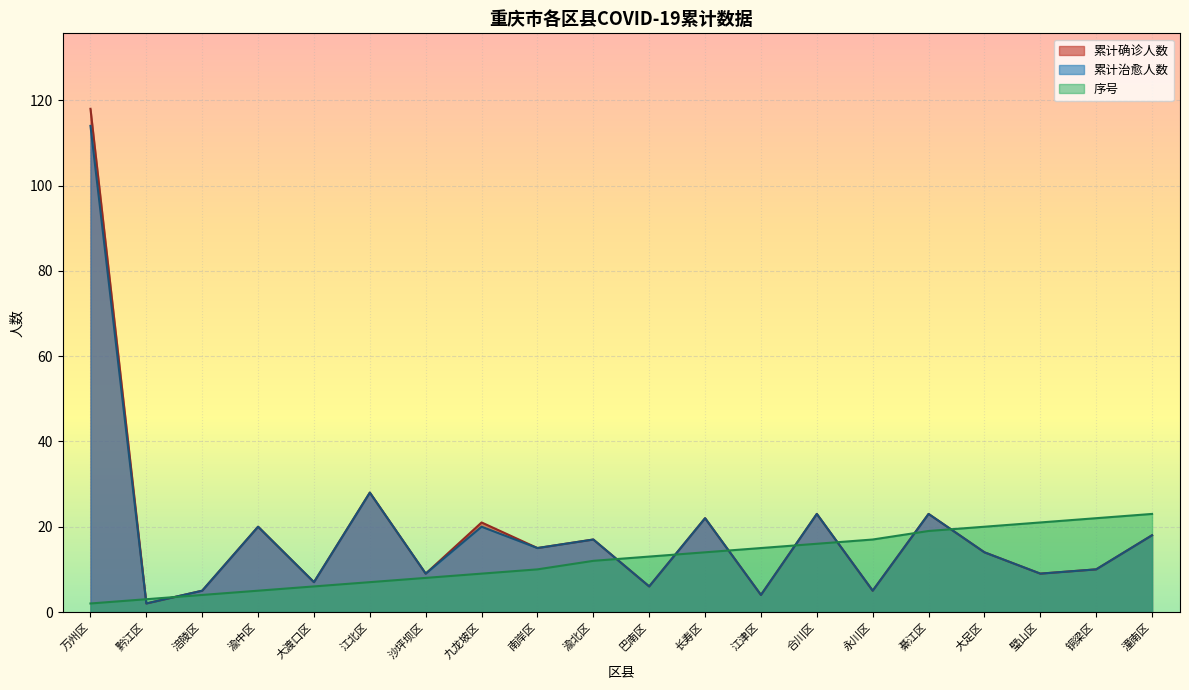

Between 涪陵区 and 九龙坡区, which series saw the biggest shift?

累计确诊人数